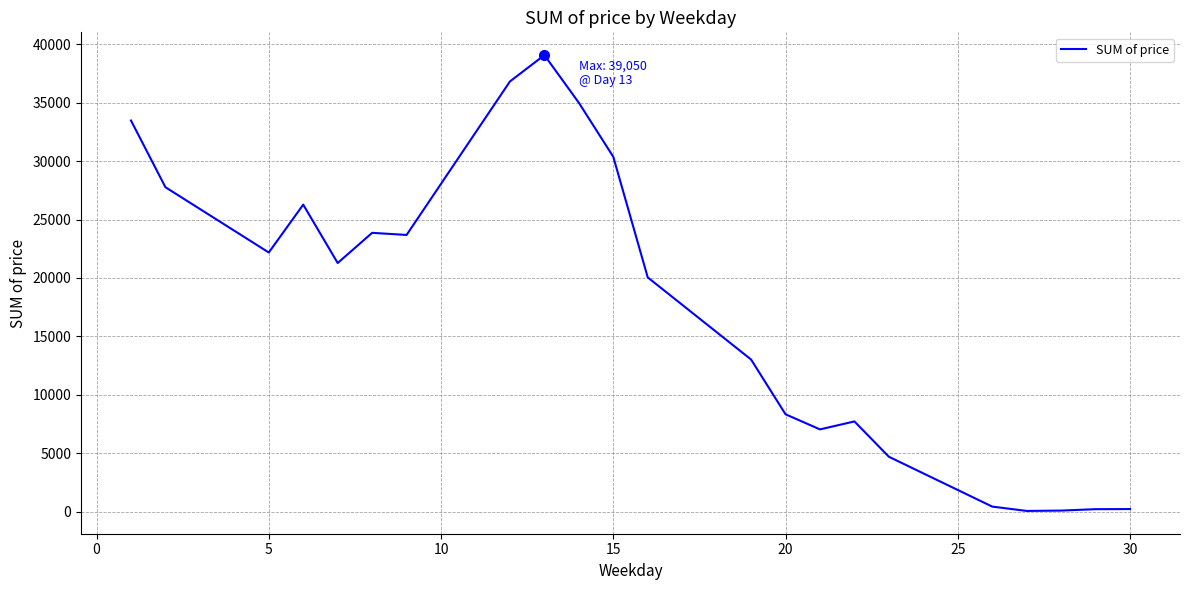

What is the maximum value shown in the chart?

39050